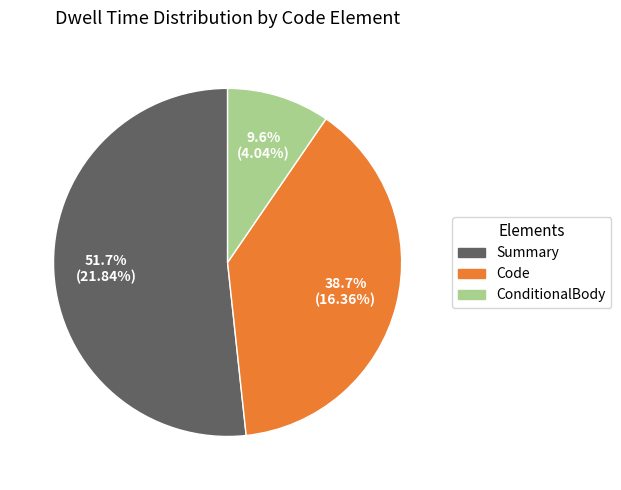

Does any single category account for the majority?

Yes